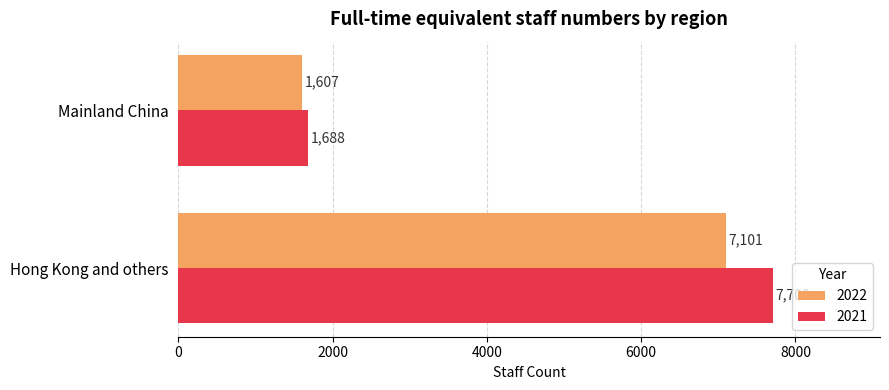

What is the difference between the maximum and minimum values in the 2021 series?

6020